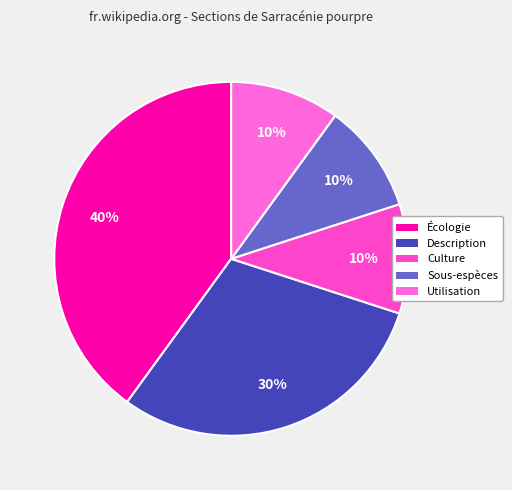

Approximately how many times larger is the value at Description compared to Culture?

3.0